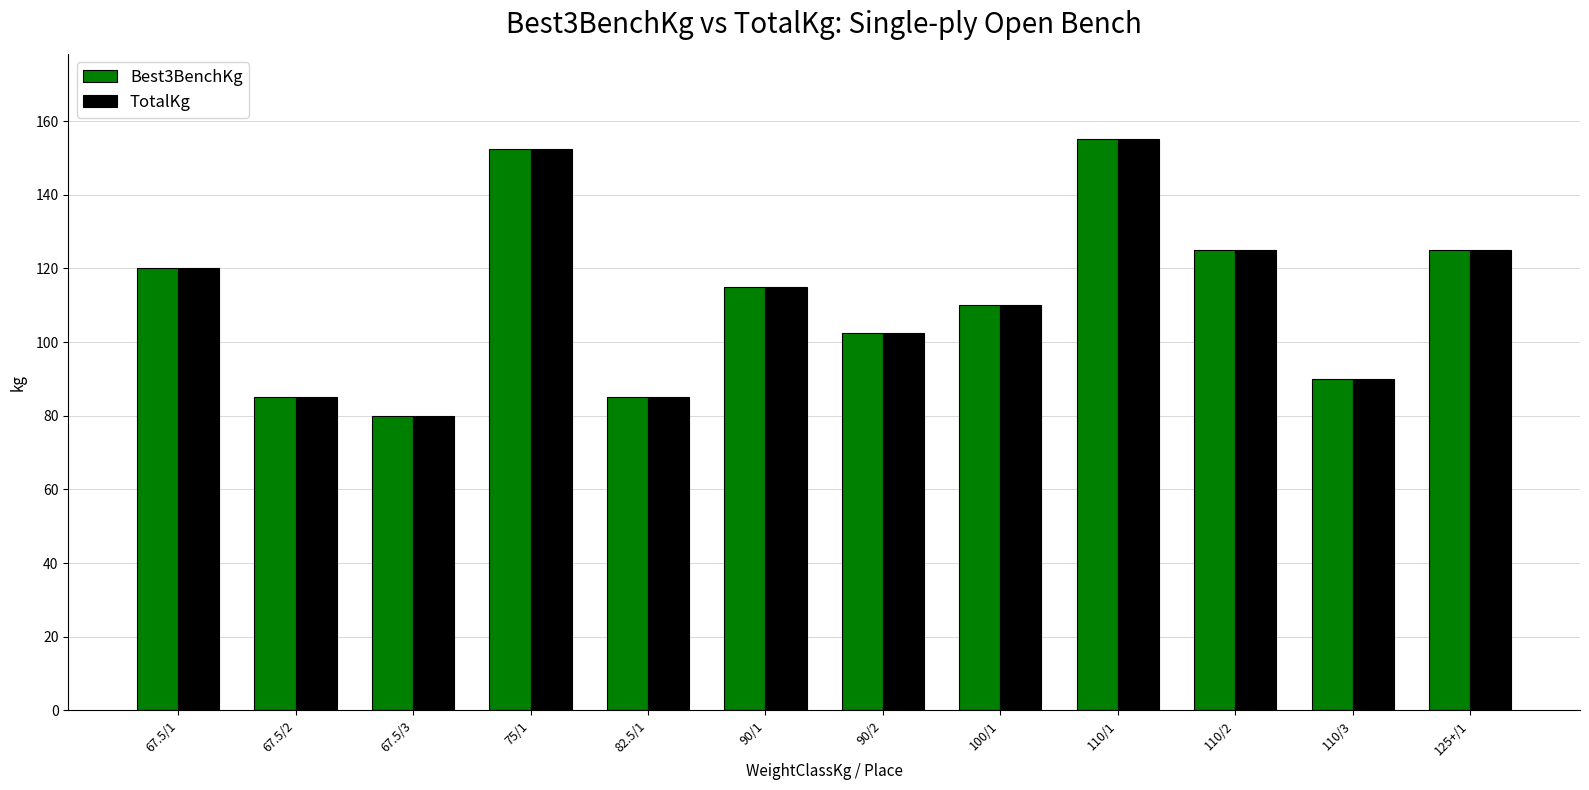

What is the value of the TotalKg bar at the 8th from the left?

110.0